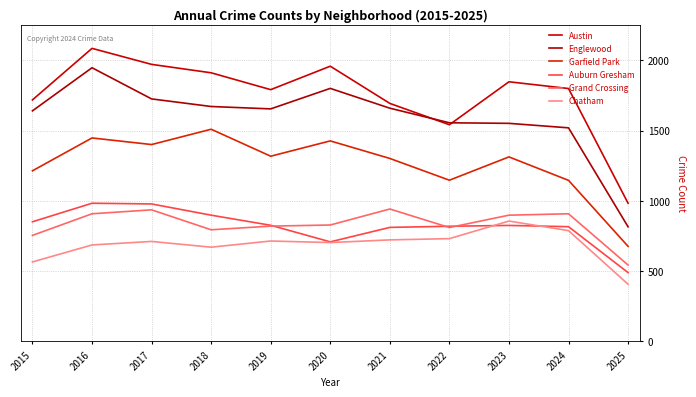

Which series has the largest range (max minus min)?

Englewood